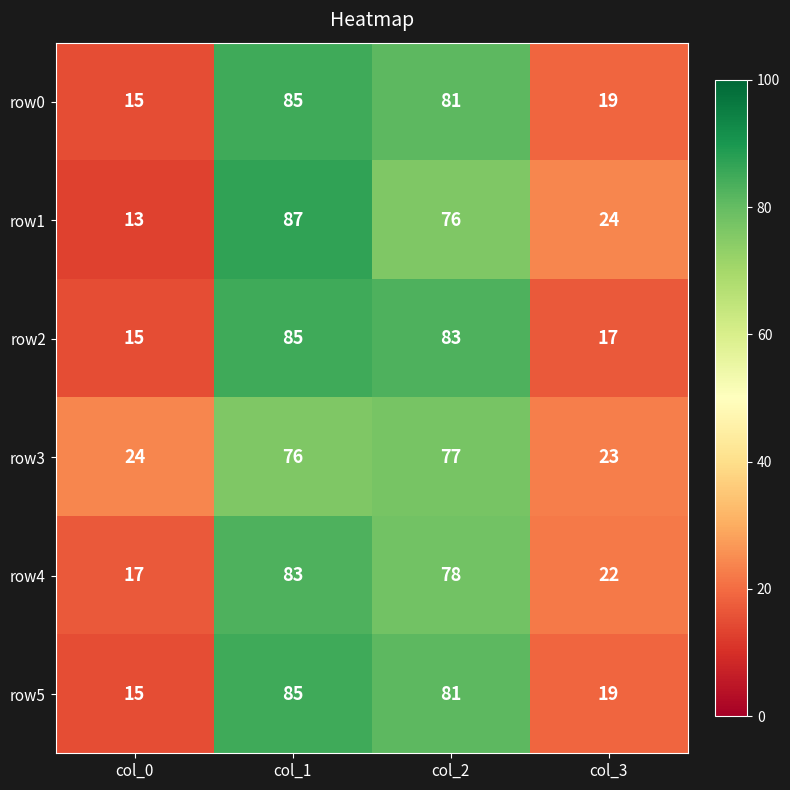

True or false: row0 has a value of 81 at col_2.

True